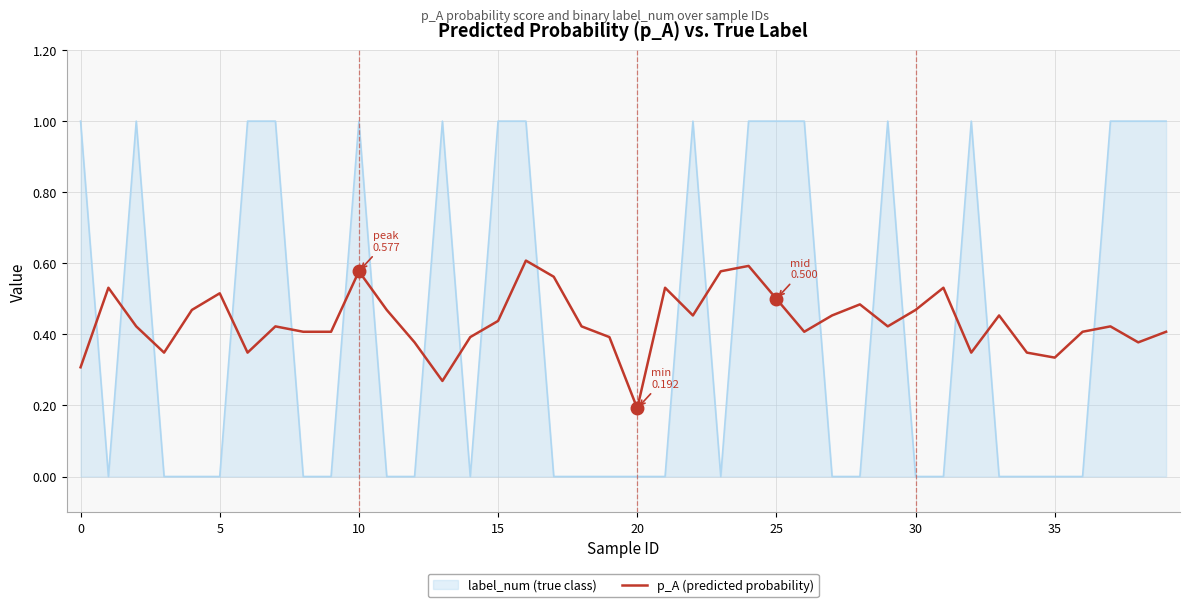

What is the maximum value shown in the chart?

1.0